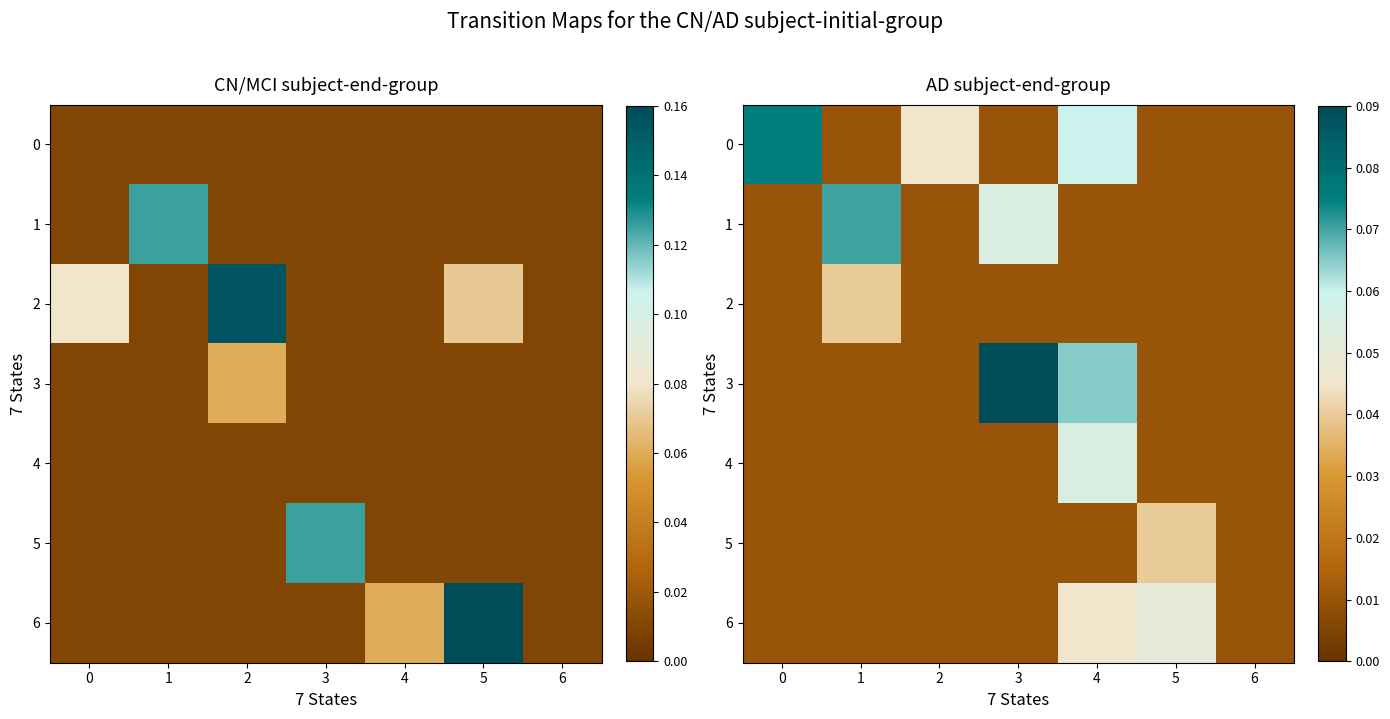

Which label corresponds to the smallest value in the chart?

1